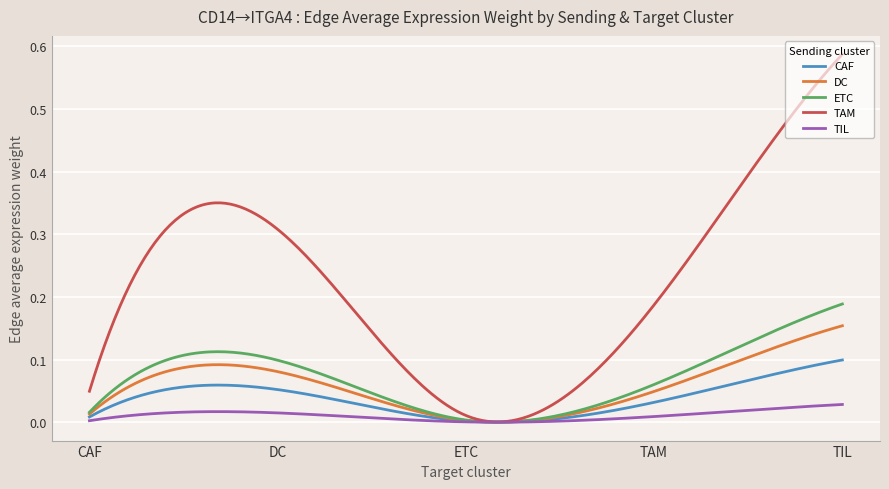

Which series has the widest spread of values?

TAM